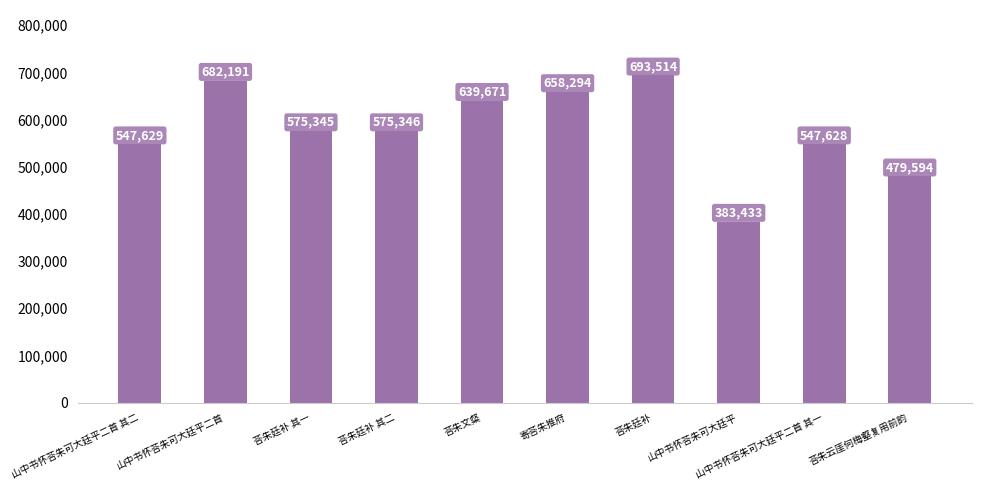

Reading left to right, extract all data points from this chart.

山中书怀荅朱可大廷平二首 其二=547629	山中书怀荅朱可大廷平二首=682191	荅朱廷补 其一=575345	荅朱廷补 其二=575346	荅朱文粲=639671	寄荅朱推府=658294	荅朱廷补=693514	山中书怀荅朱可大廷平=383433	山中书怀荅朱可大廷平二首 其一=547628	荅朱云厓何梅壑复用前韵=479594